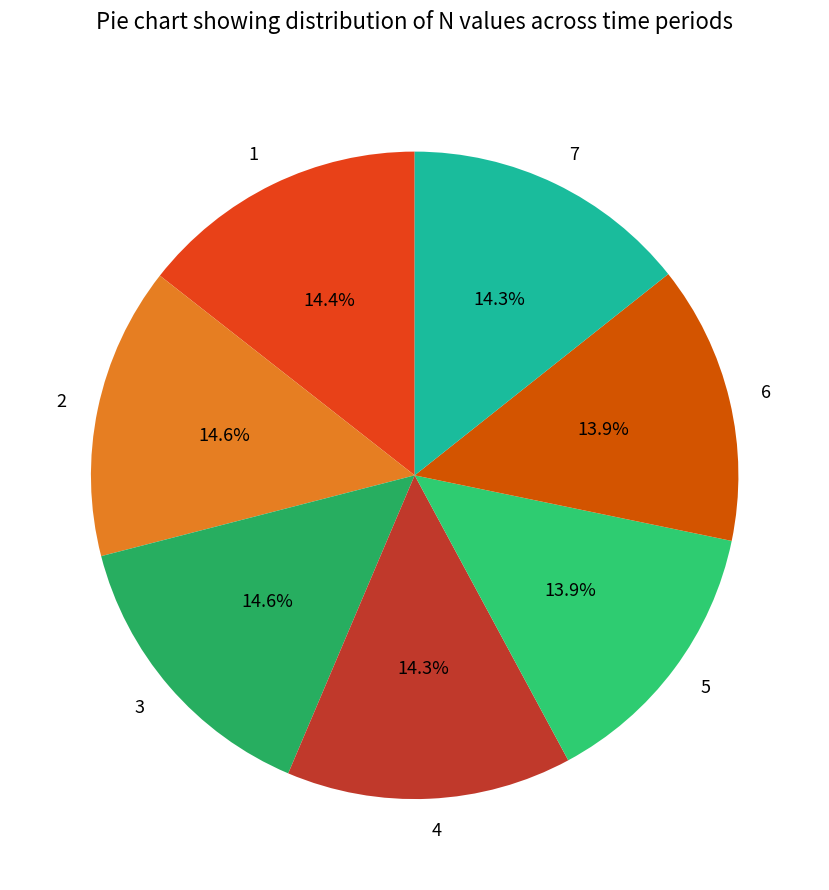

Approximately how many times larger is the value at 1 compared to 7?

1.0